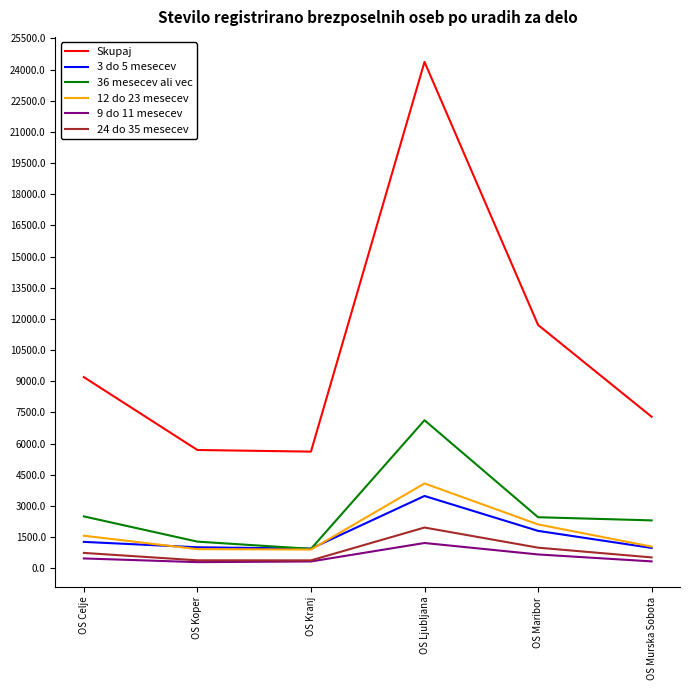

What is the maximum value for 12 do 23 mesecev?

4081